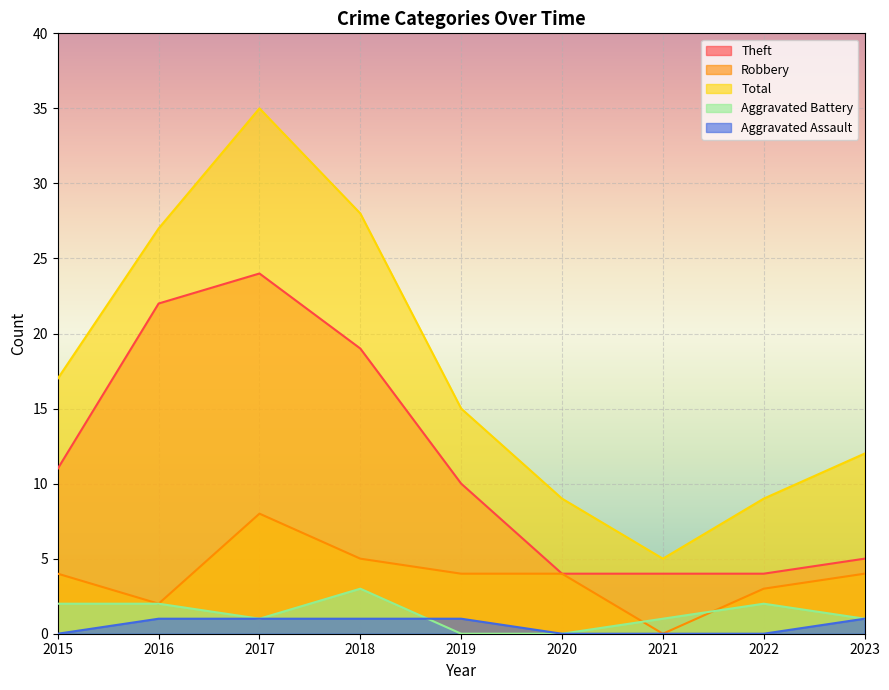

True or false: Theft has a value of 11 at 2015.

True